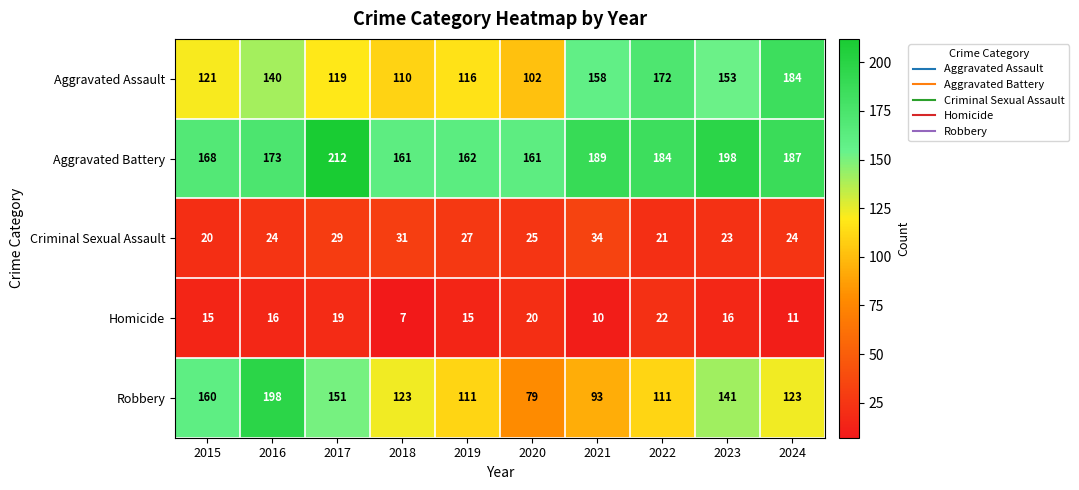

Count the number of categories in the chart.

10